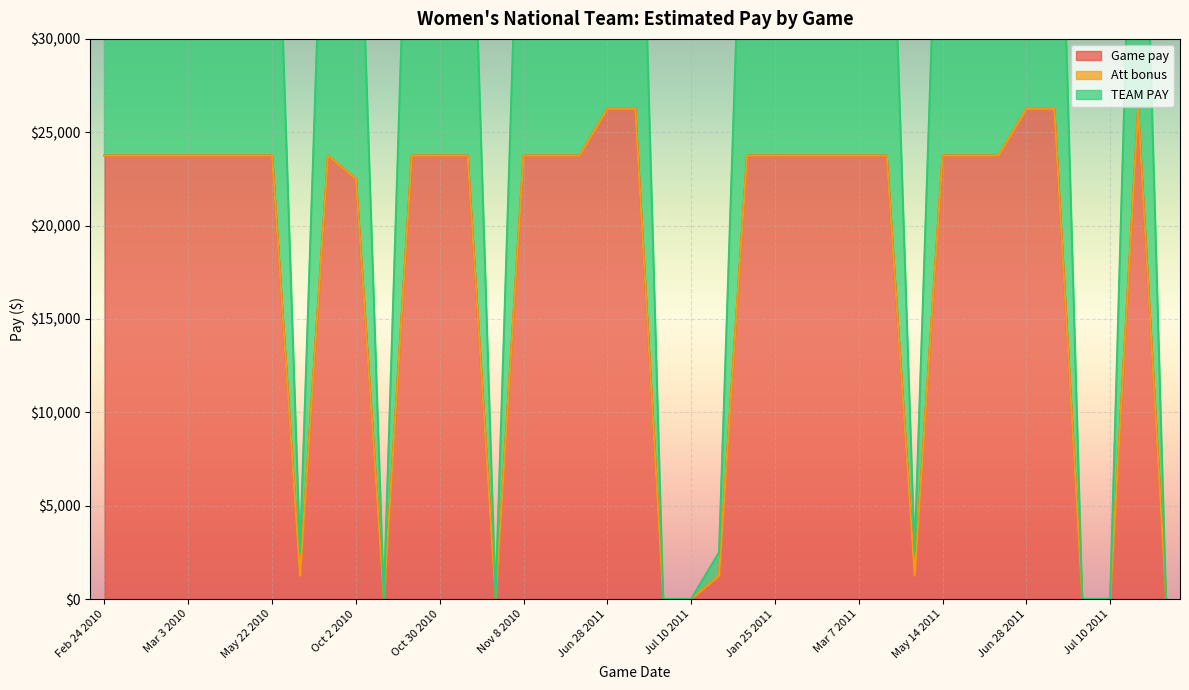

Is the value of Game pay at Jul 6 2011 greater than the value of TEAM PAY at Jul 6 2011?

No